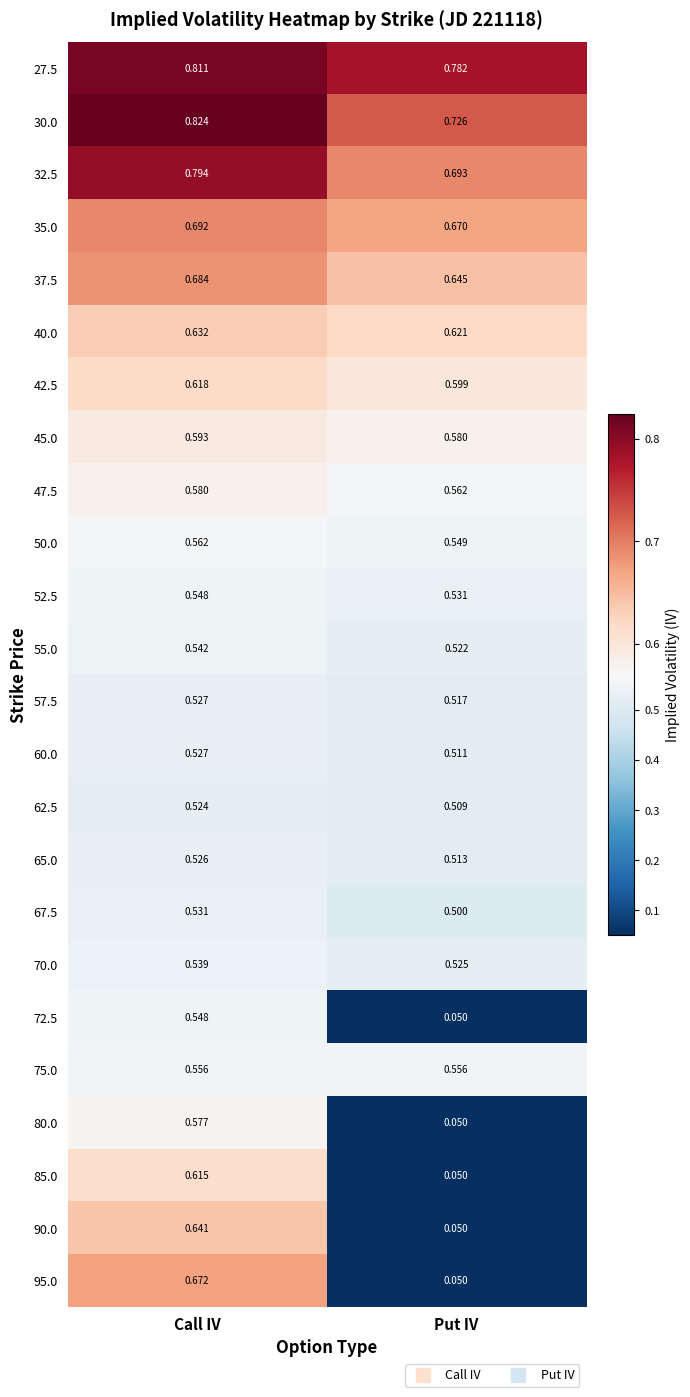

At which label is 35.0 closest to 0?

Put IV